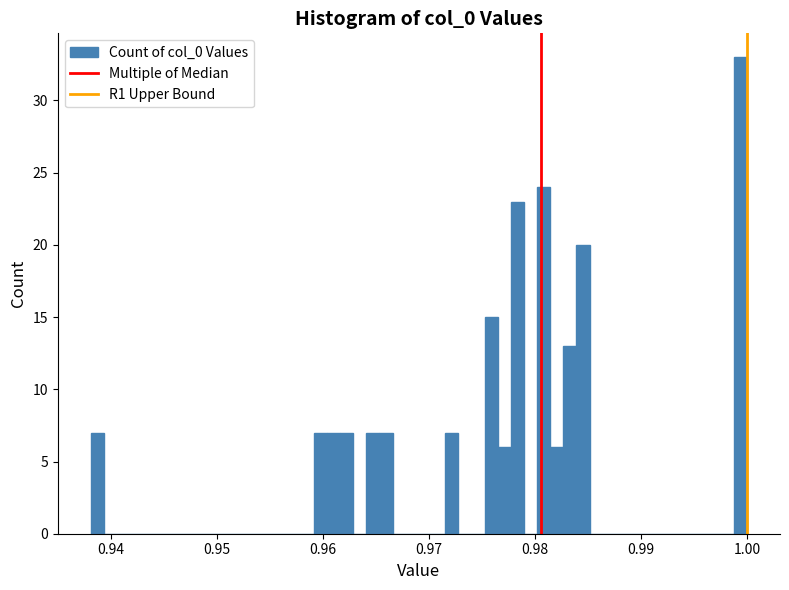

Around what value on the x-axis is the tallest bar? Give the approximate position of its centre, as read against the axis.

0.999